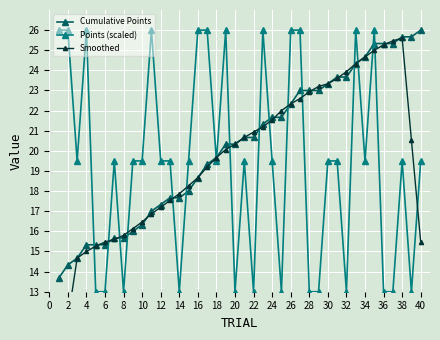

True or false: Cumulative Points and Points (scaled) cross at least once.

True